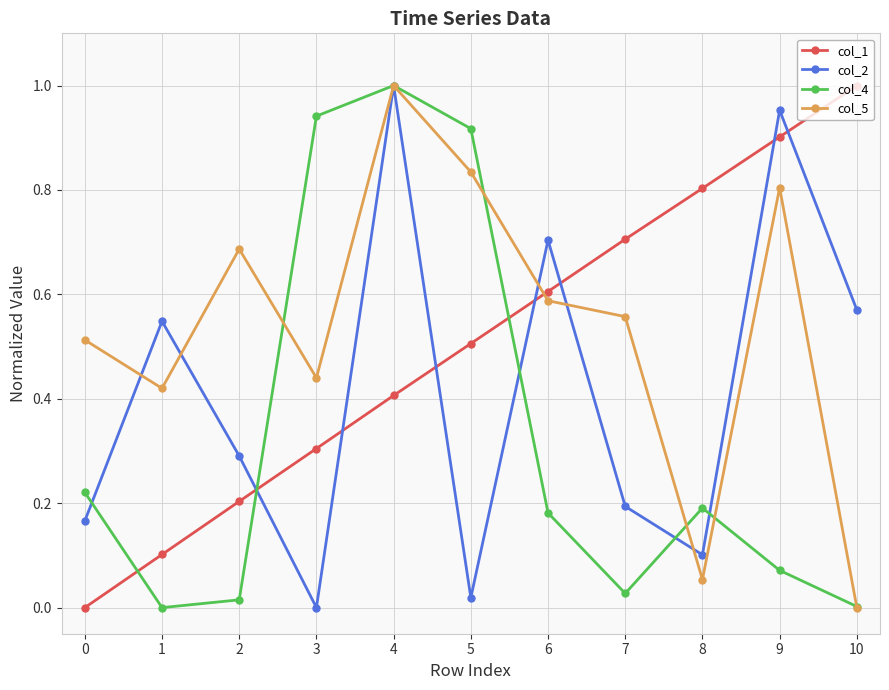

In col_4, how many points are lower than both neighbors (excluding endpoints)?

2